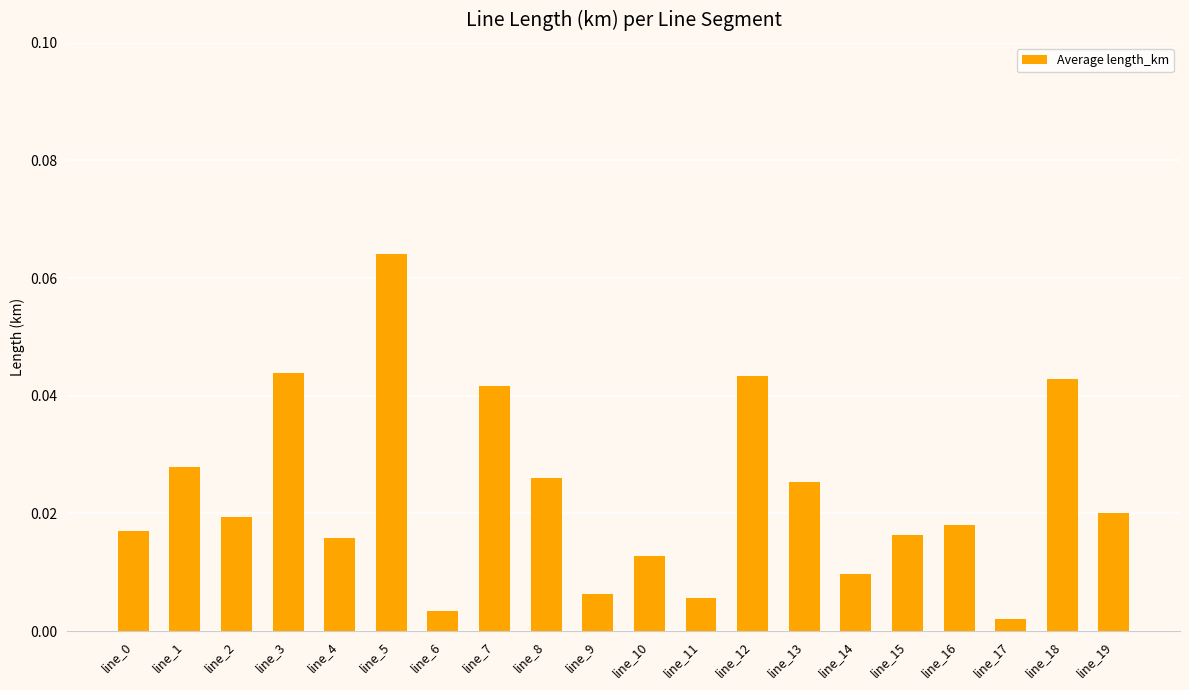

The value at line_12 is 0.1. True or false?

False